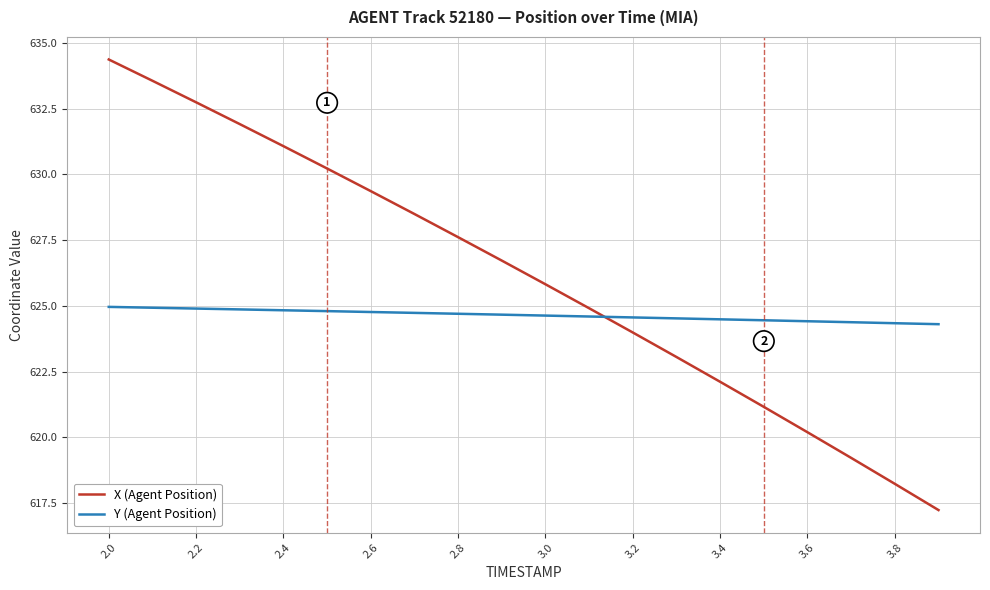

Rank the series by their maximum value, from lowest to highest.

Y (Agent Position), X (Agent Position)